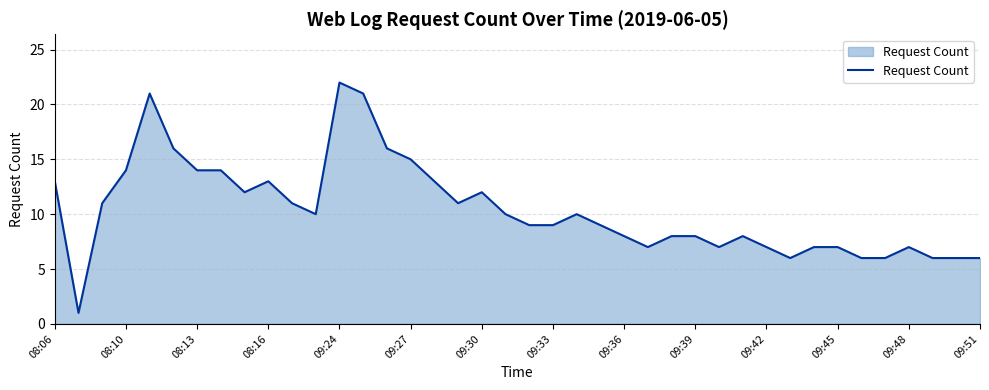

What is the maximum value shown in the chart?

22